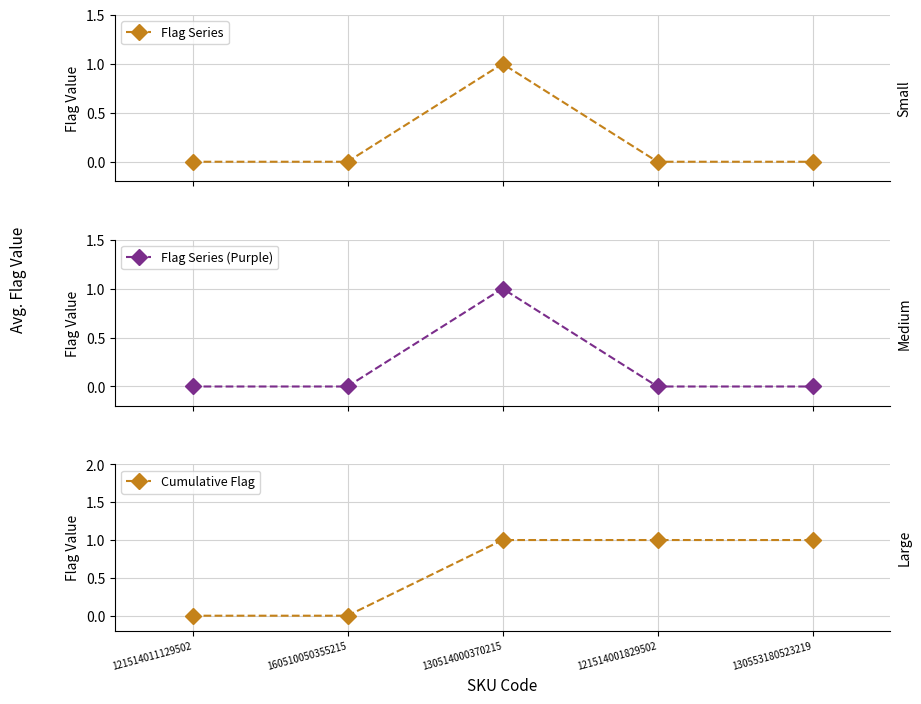

At which category does Flag Series (Purple) reach its first local peak?

130514000370215